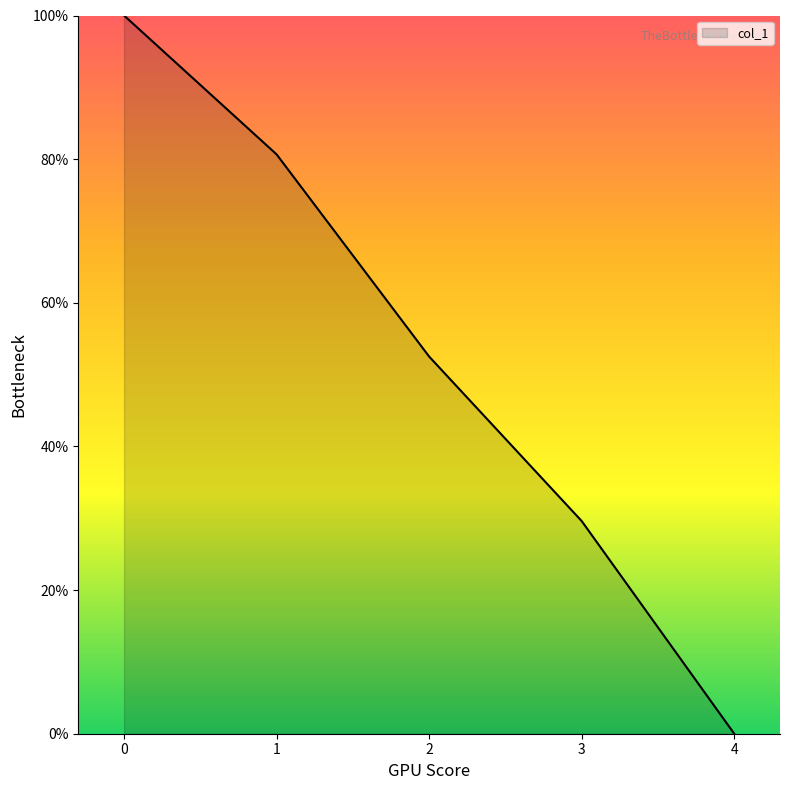

Reading left to right, transcribe all the data shown in this chart.

100.0	80.7	52.5	29.6	0.0